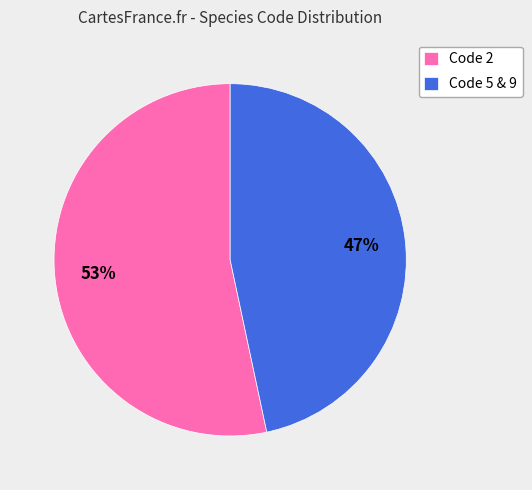

Which has a higher value, Code 2 or Code 5 & 9?

Code 2